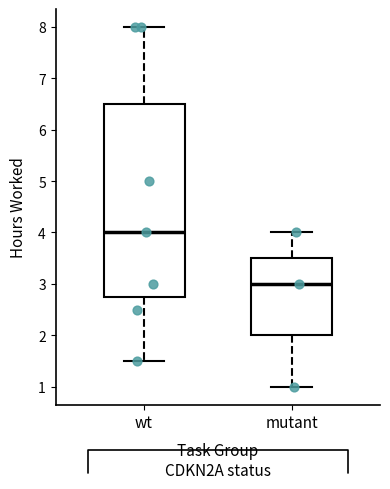

Comparing the boxes themselves (not the whiskers), which one is the tallest?

wt